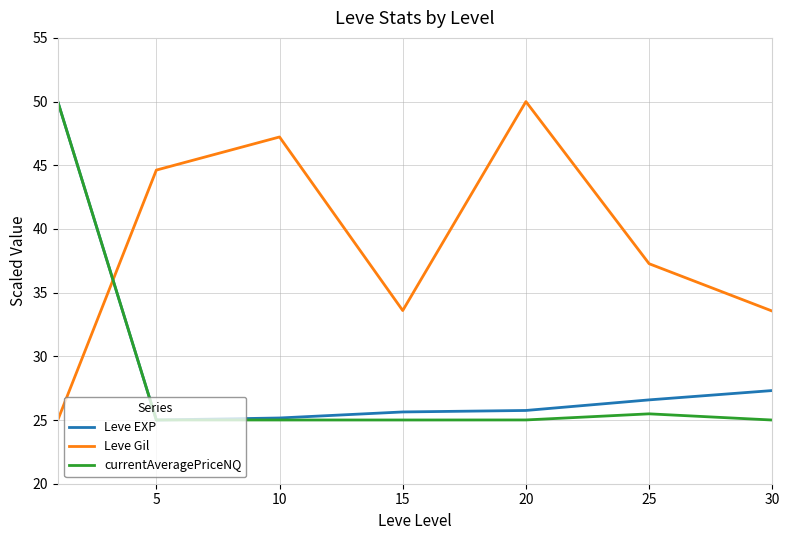

Which series has the largest total across all categories?

Leve Gil